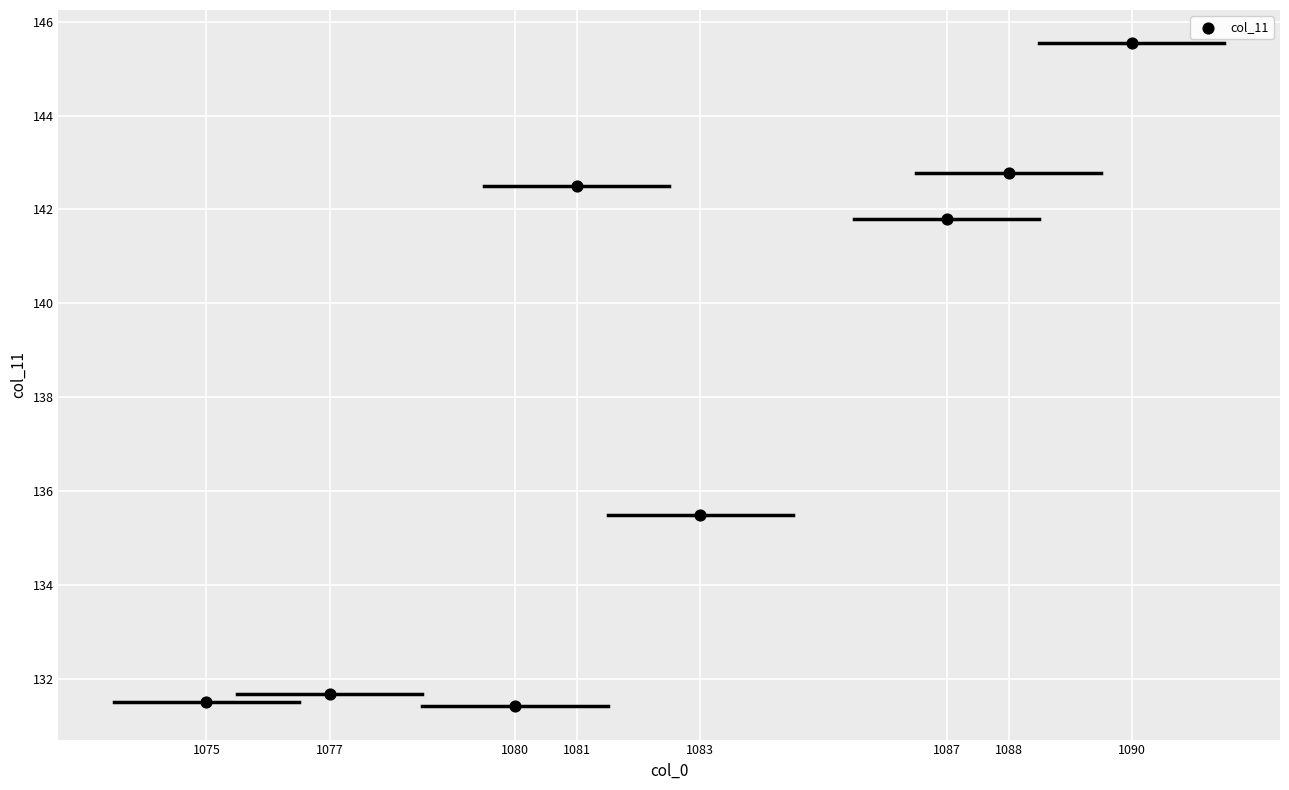

What Y value in the scatter plot is closest to 138?

135.5